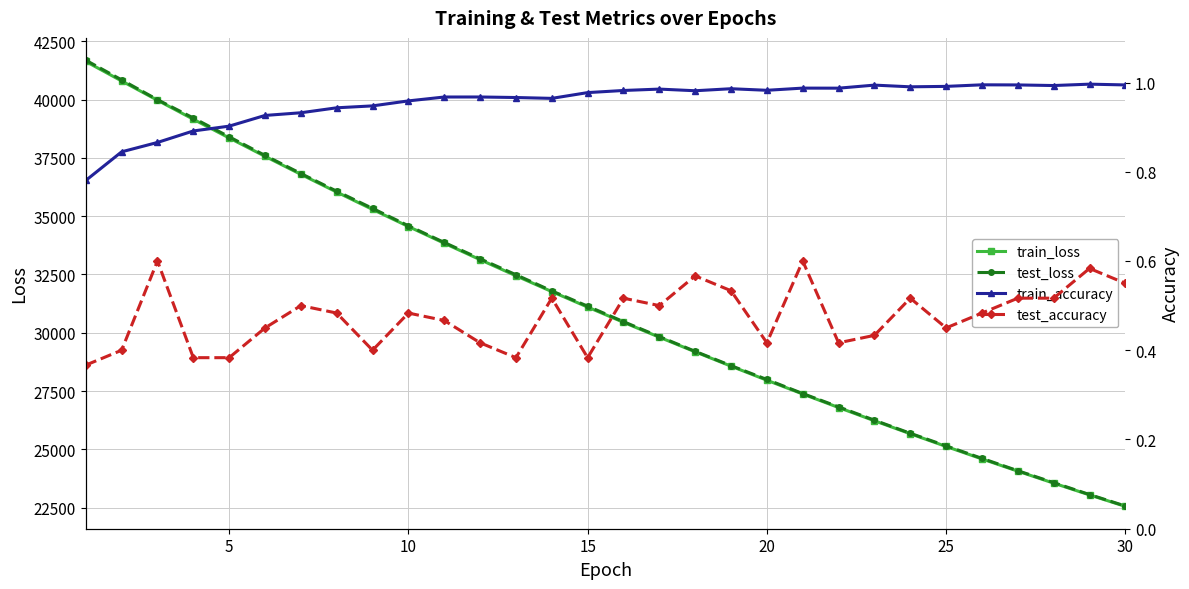

True or false: train_loss has more than 2 points higher than both neighbors.

False